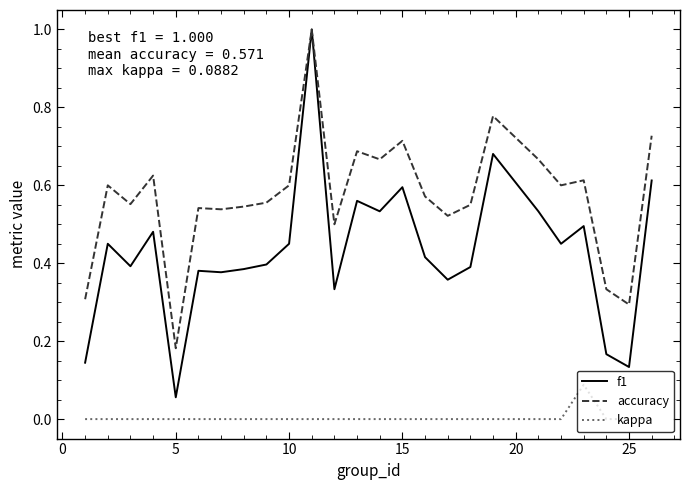

Which series has the widest spread of values?

f1